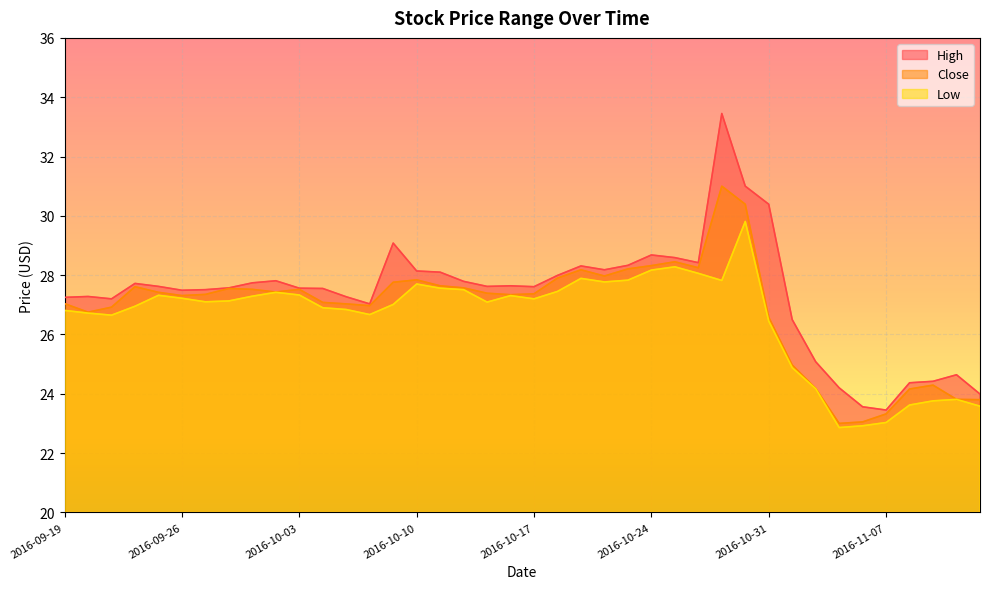

Rank the series by their average value, from lowest to highest.

Low, Close, High